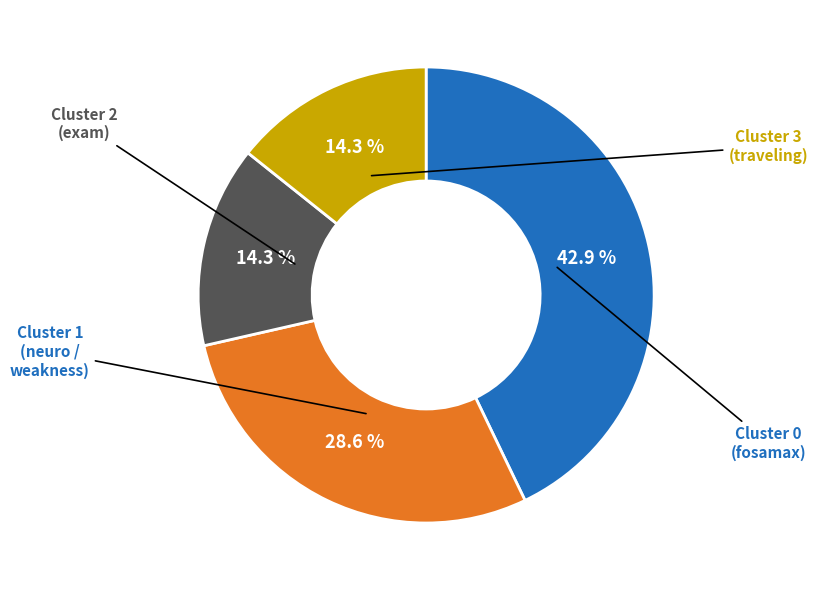

Is there any slice that represents more than half of the pie?

No